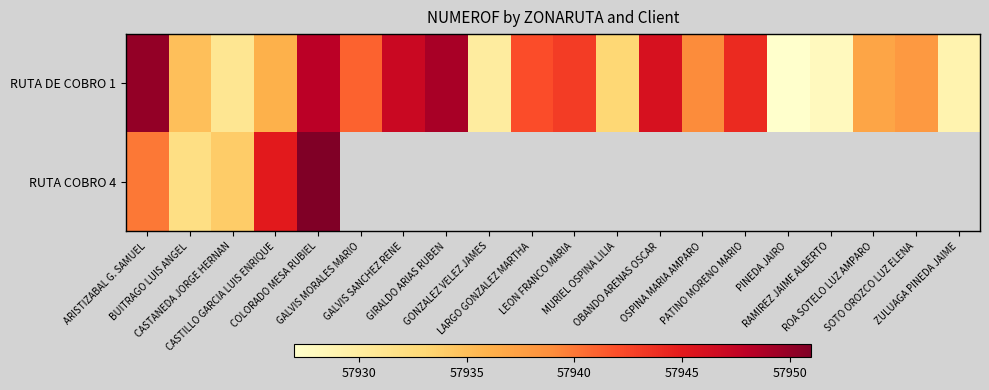

What is the difference between the RUTA DE COBRO 1 values at OBANDO ARENAS OSCAR and CASTANEDA JORGE HERNAN?

15.0